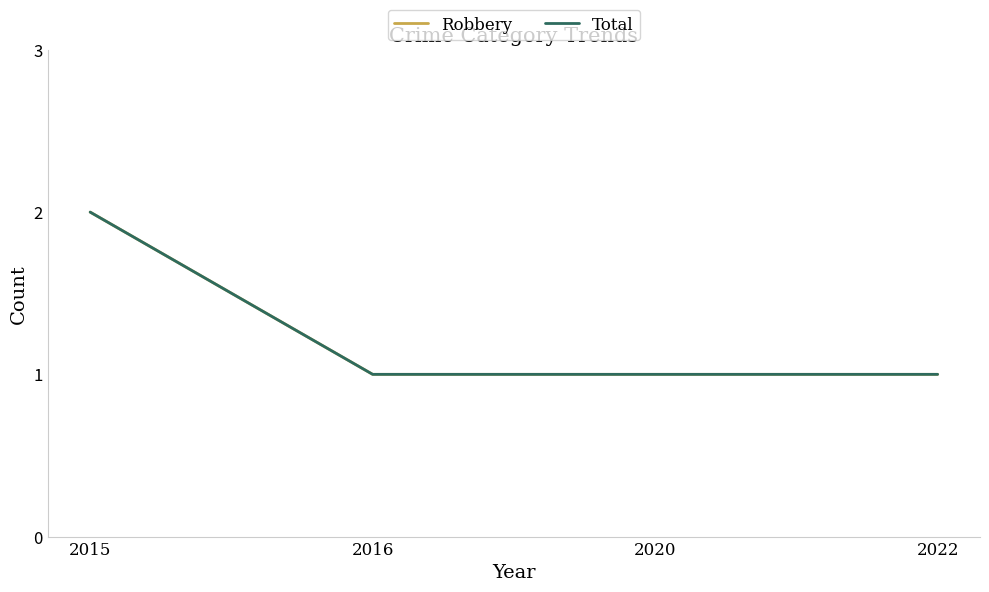

Reading left to right, what are all the values shown in this chart?

Robbery: 2	1	1	1
Total: 2	1	1	1